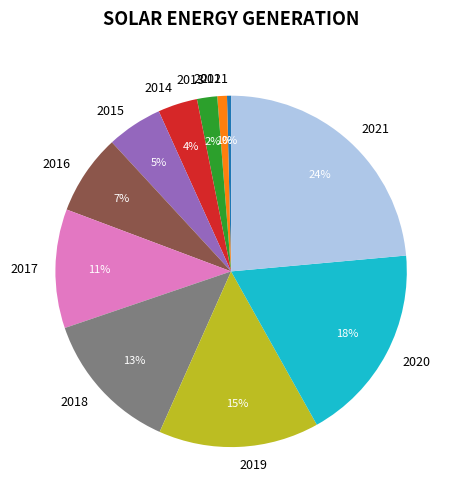

To the nearest percent, what is the difference between the 2021 and 2017 slice percentages?

13%